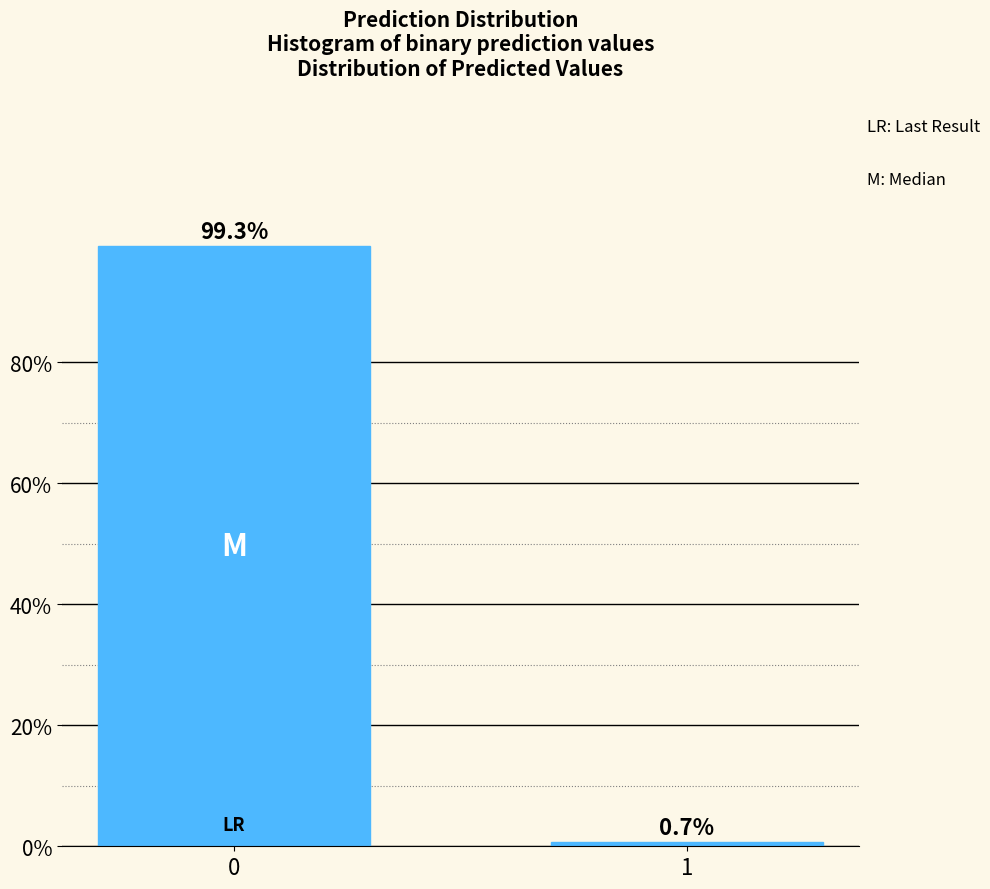

Reading right to left, list all the values displayed in this chart.

0.7	99.3